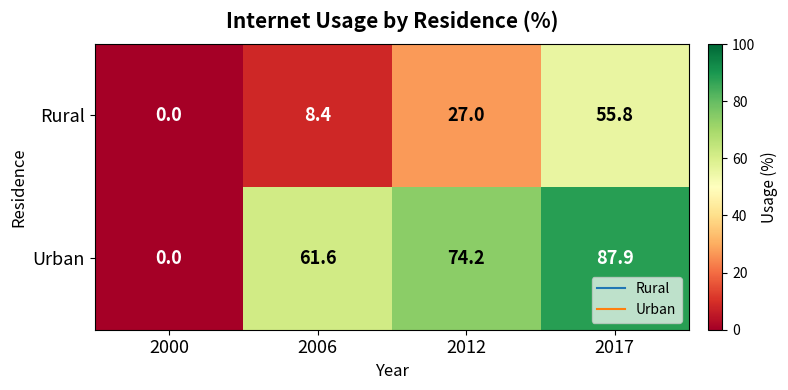

List the series in order of their peak value, highest first.

Urban, Rural